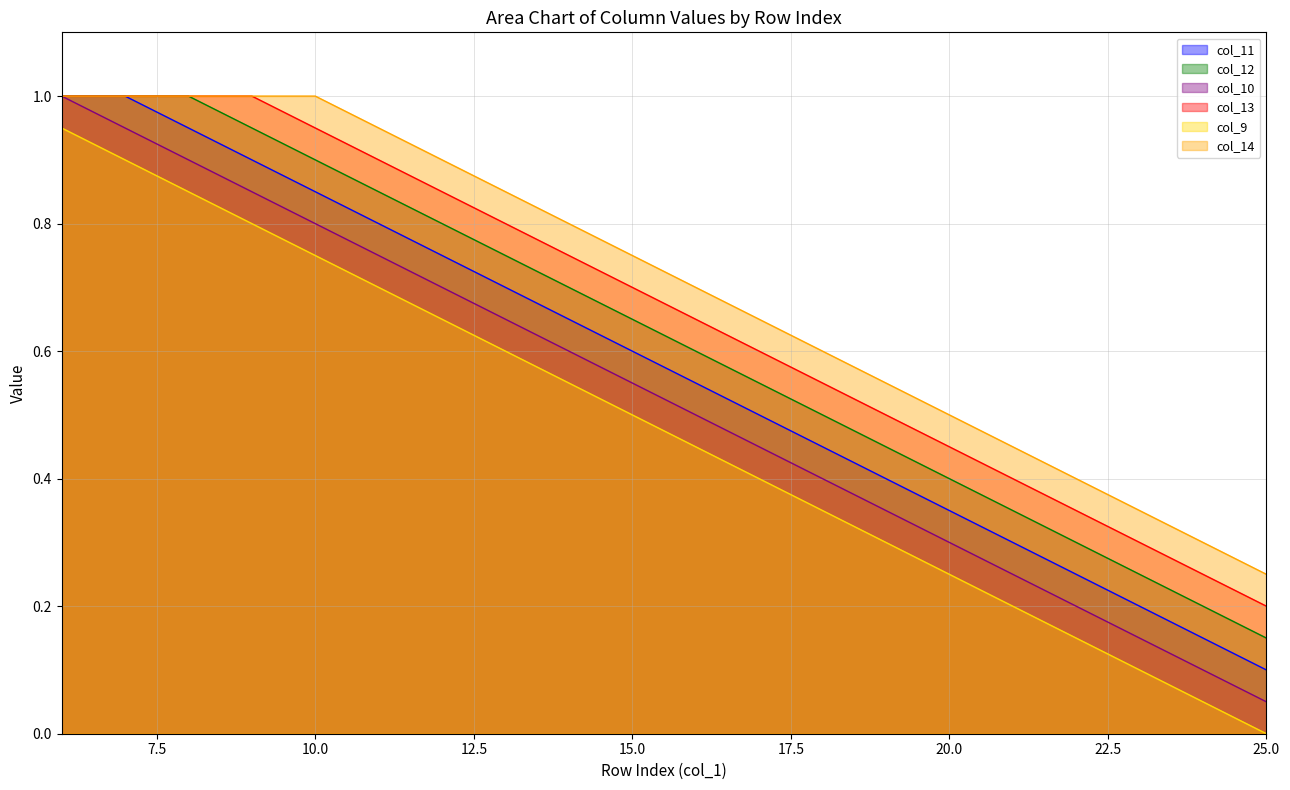

What is the value of the col_14 point at the 7th from the left?

0.9